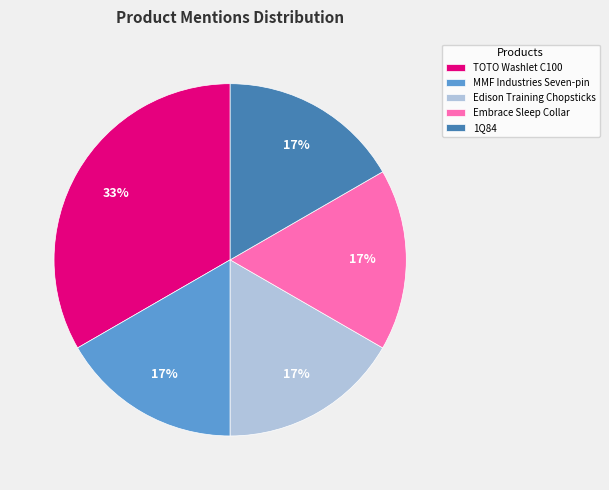

To the nearest percent, what percentage of the pie is TOTO Washlet C100?

33%